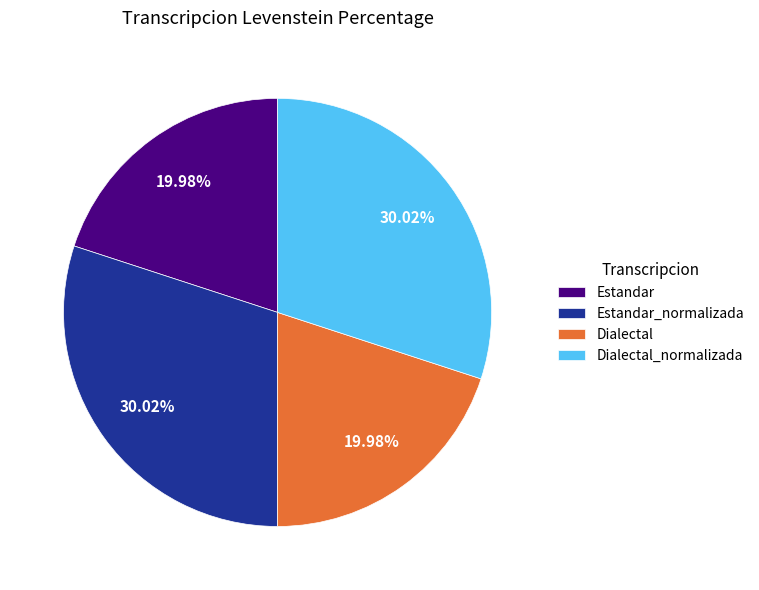

Which has a higher value, Dialectal or Dialectal_normalizada?

Dialectal_normalizada